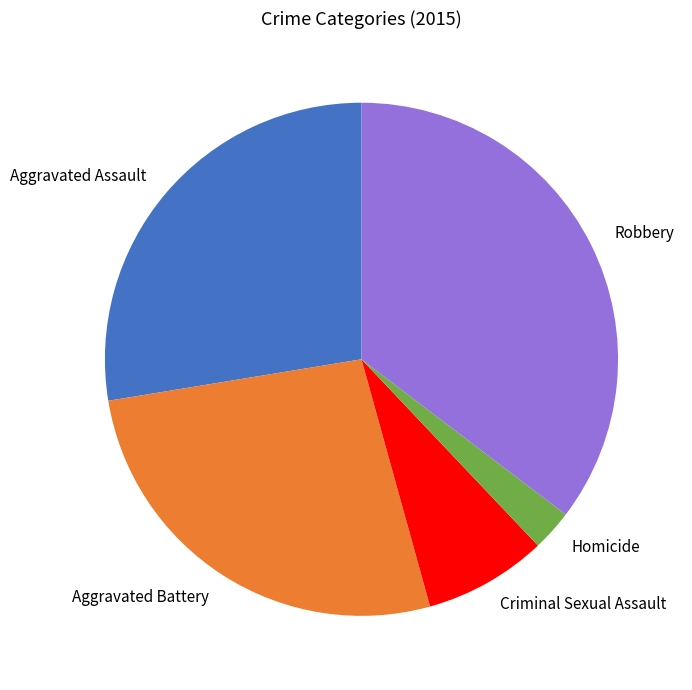

Which has a higher value, Robbery or Homicide?

Robbery